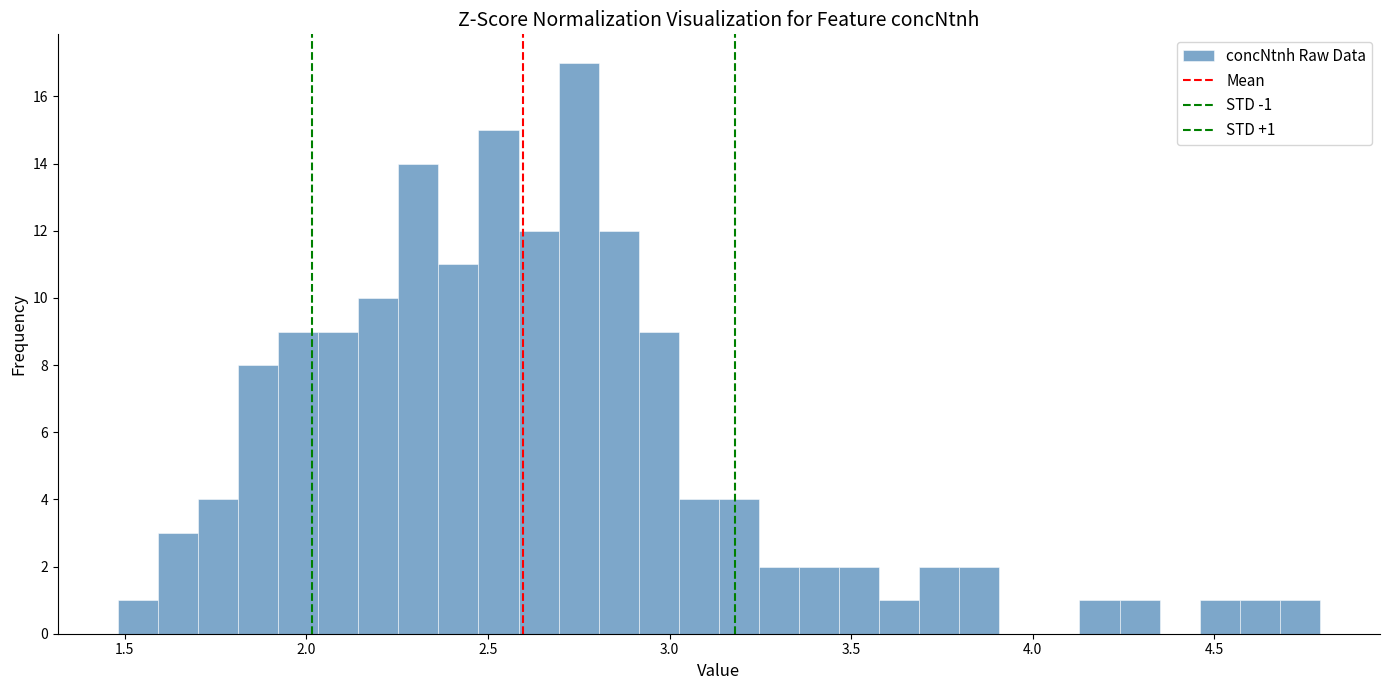

Read against the x-axis, roughly where is the centre of the tallest bar?

2.75